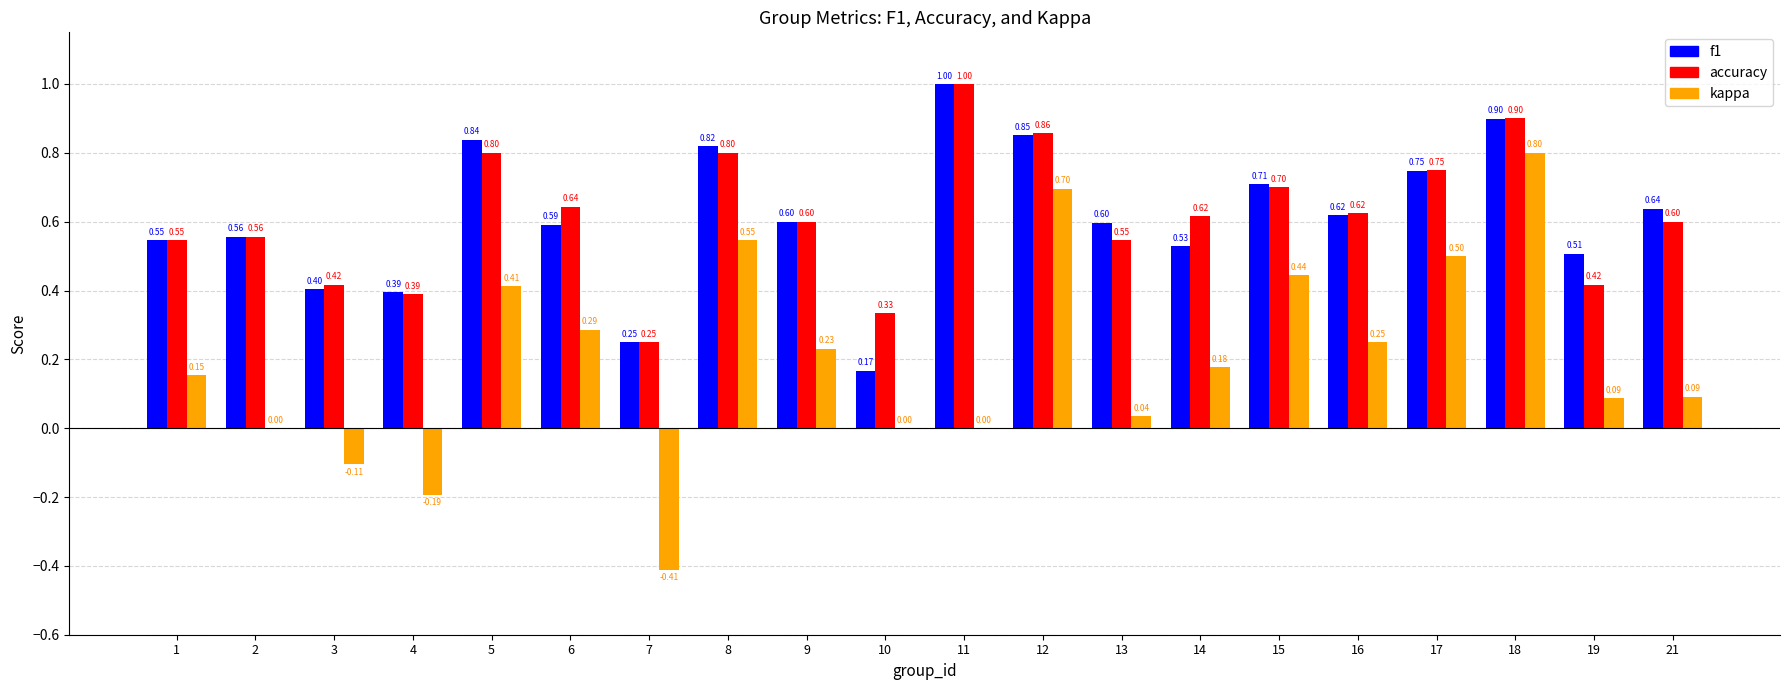

At which category is the sum across all series the highest?

18